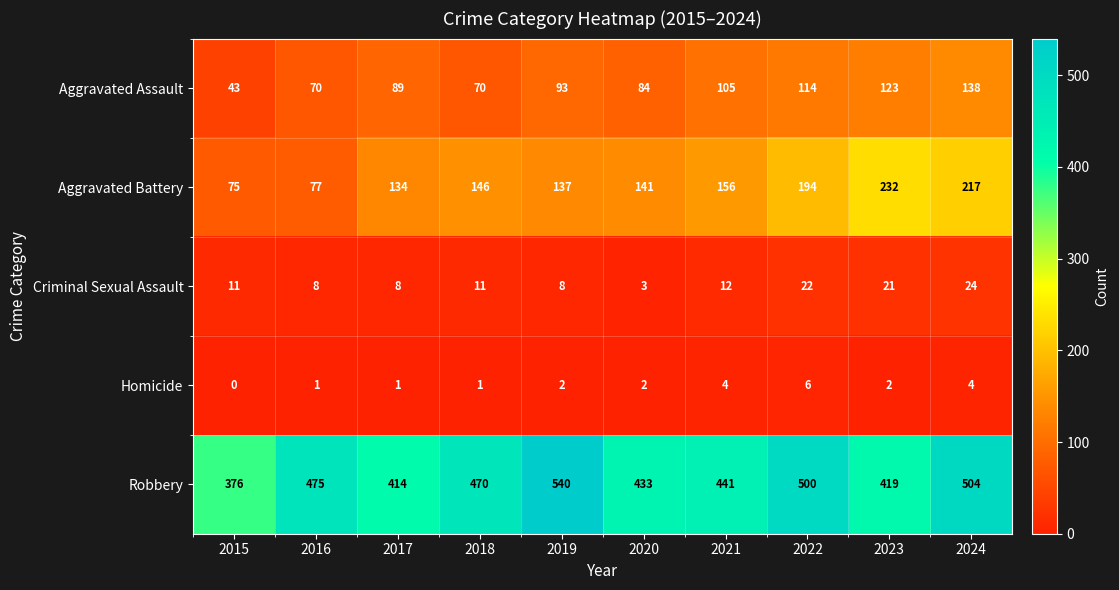

Which series changed the most between 2016 and 2021?

Aggravated Battery